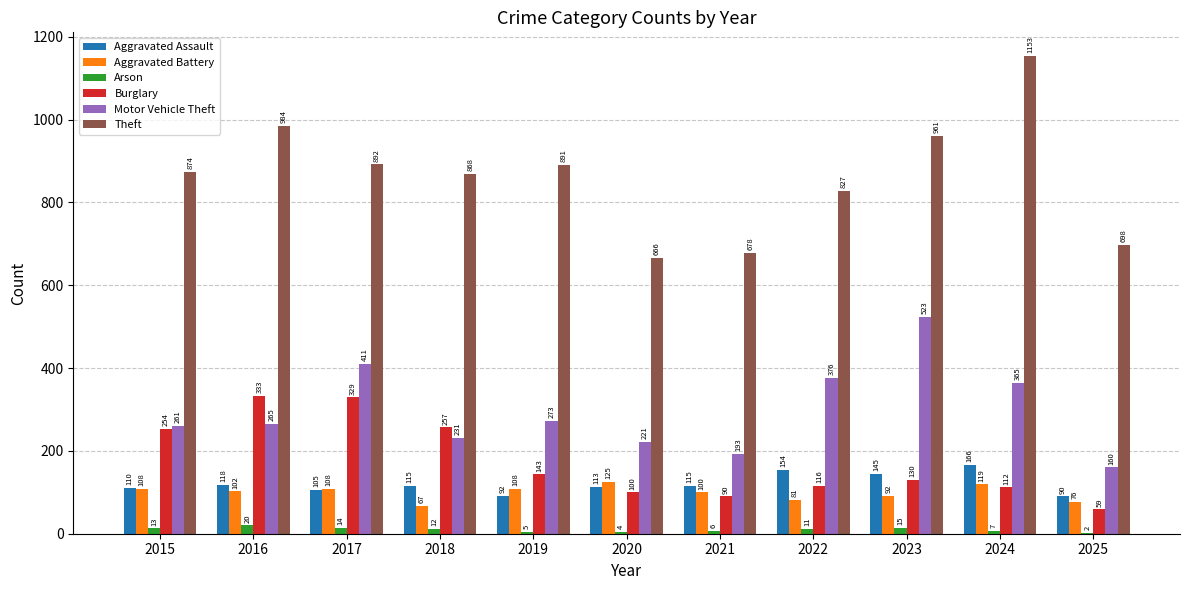

At which label is Motor Vehicle Theft closest to 341?

2024